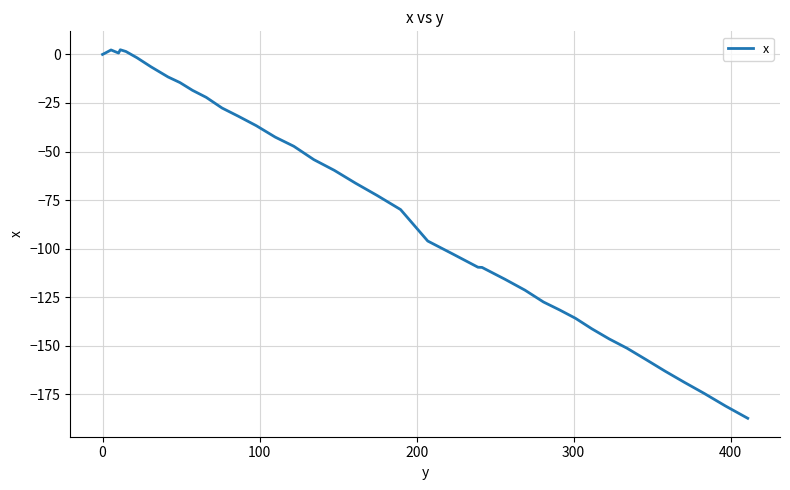

What is the smallest value displayed?

-187.4